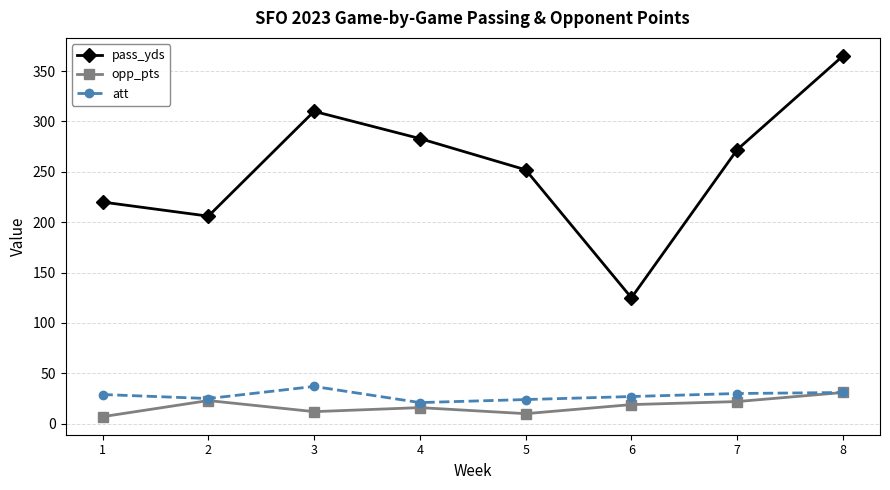

Which series has the largest range (max minus min)?

pass_yds